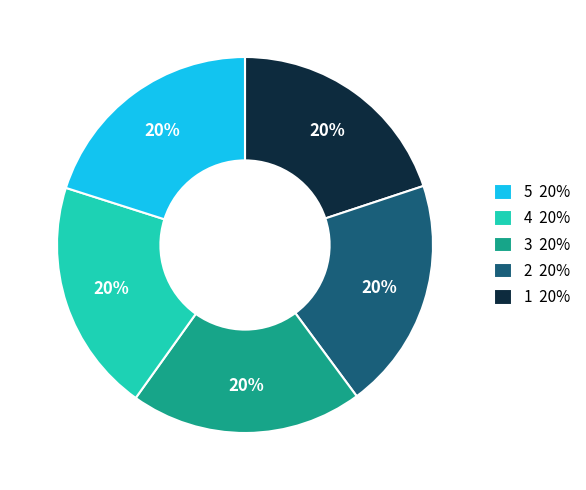

True or false: 4 20% accounts for 20% of the total.

True